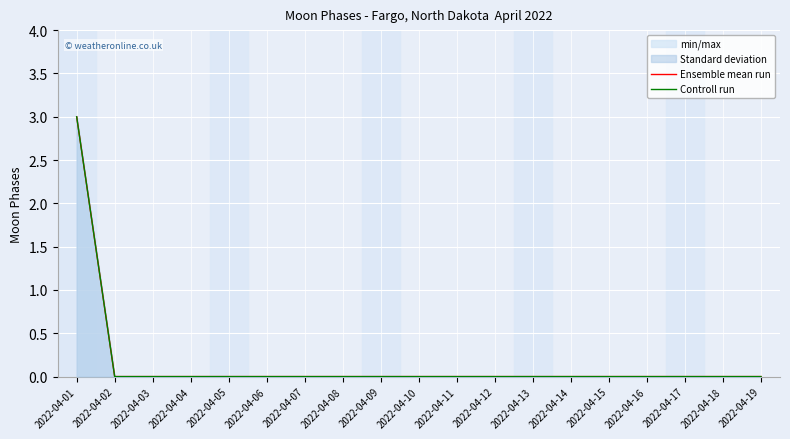

Rank the series at 2022-04-09 from highest to lowest value.

Ensemble mean run, Controll run